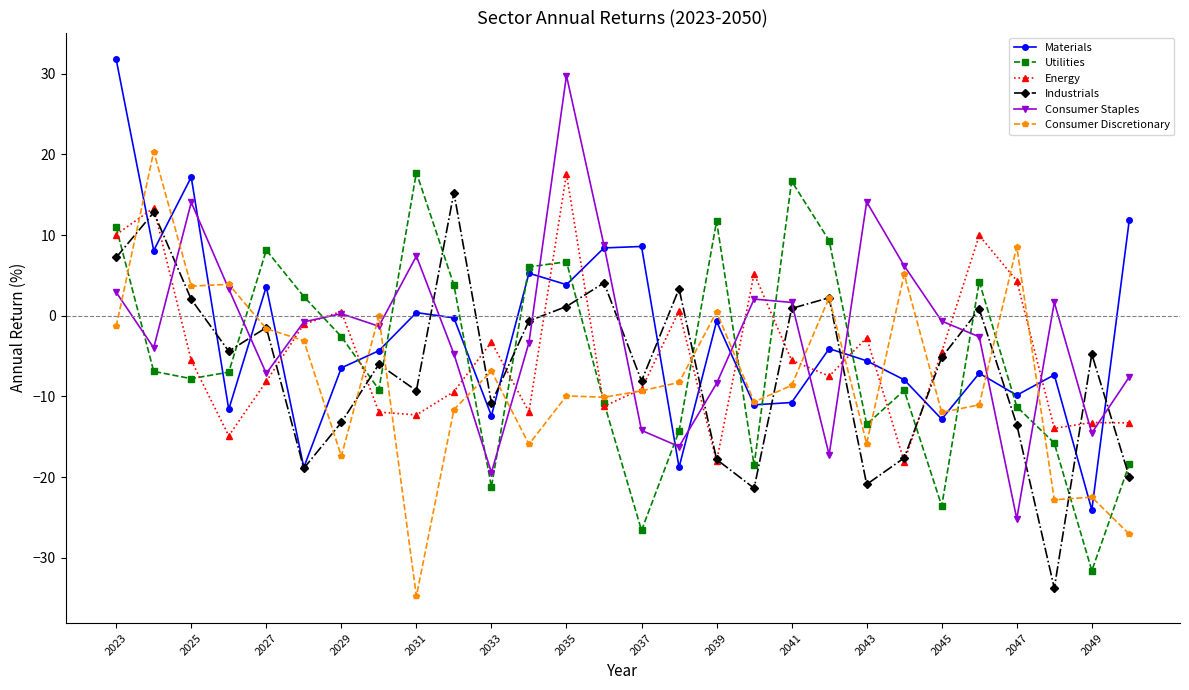

How many interior local peaks does the Consumer Staples series have?

7